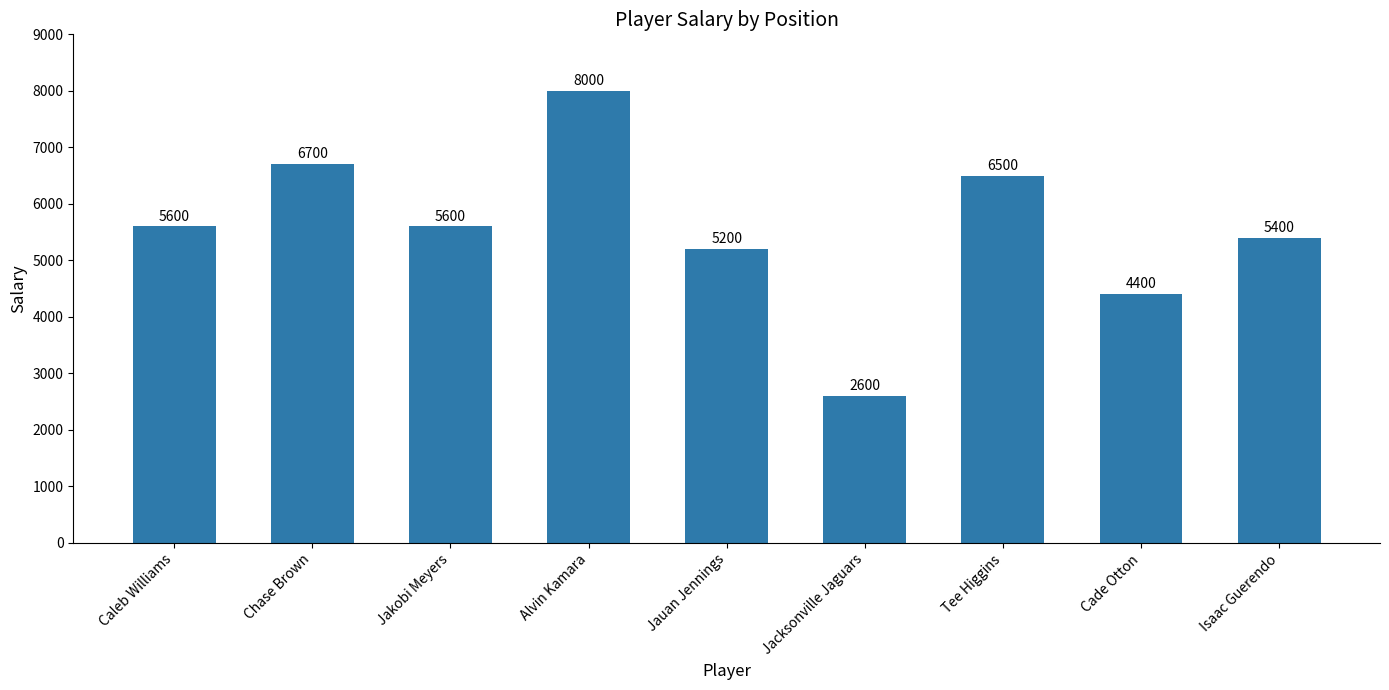

What is the minimum value shown in the chart?

2600